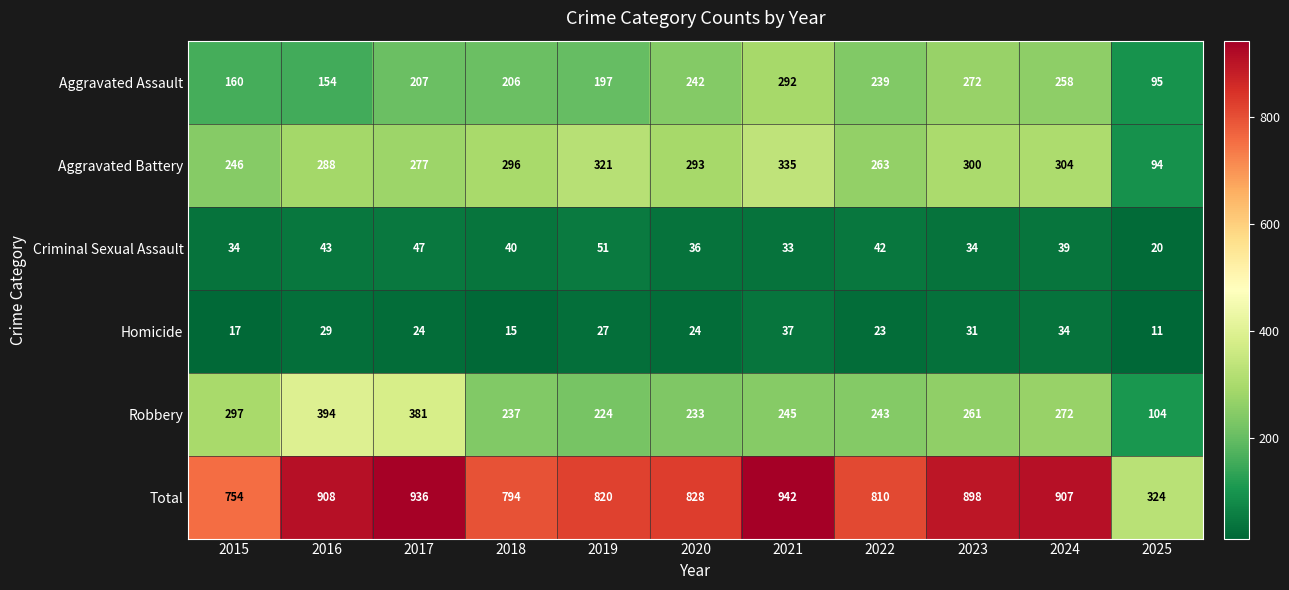

At how many categories does at least one series exceed 923?

2